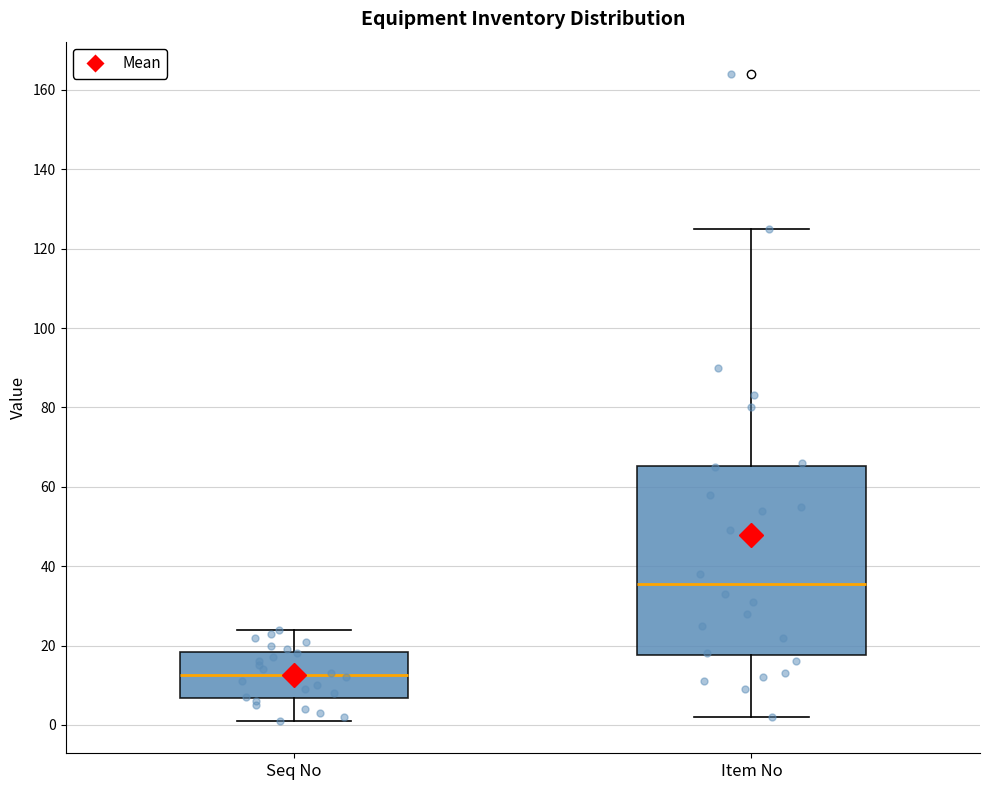

Reading left to right, transcribe this box plot: for each box, give where its median line is, the range the box spans, and where its two whiskers end, as read against the y-axis. The values are not printed on the chart, so give them approximately, as read against the axis.

Seq No: median 12, box 6 to 18, whiskers 2 to 24
Item No: median 36, box 18 to 66, whiskers 2 to 126